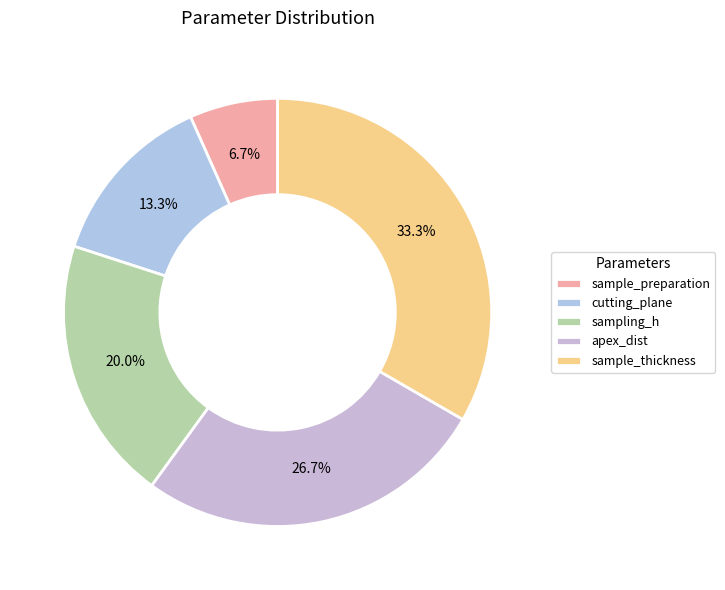

To the nearest percent, what percentage of the pie is sampling_h?

20%